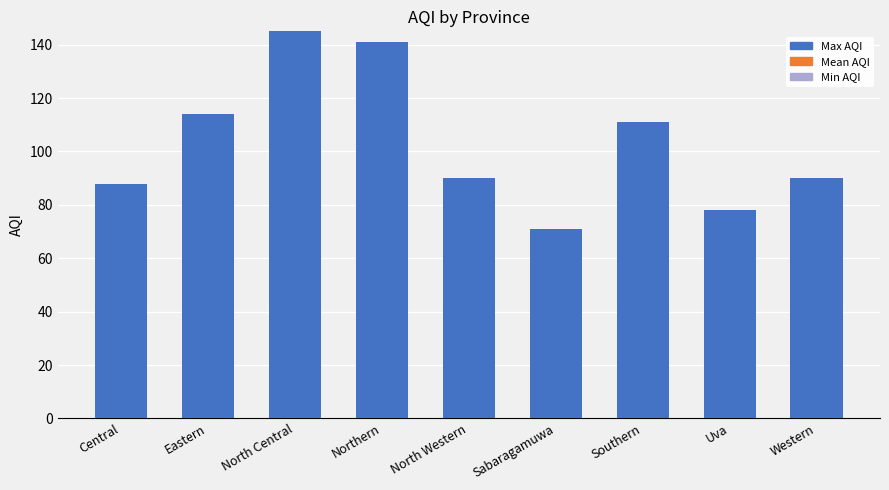

The value at Western is 90. True or false?

True